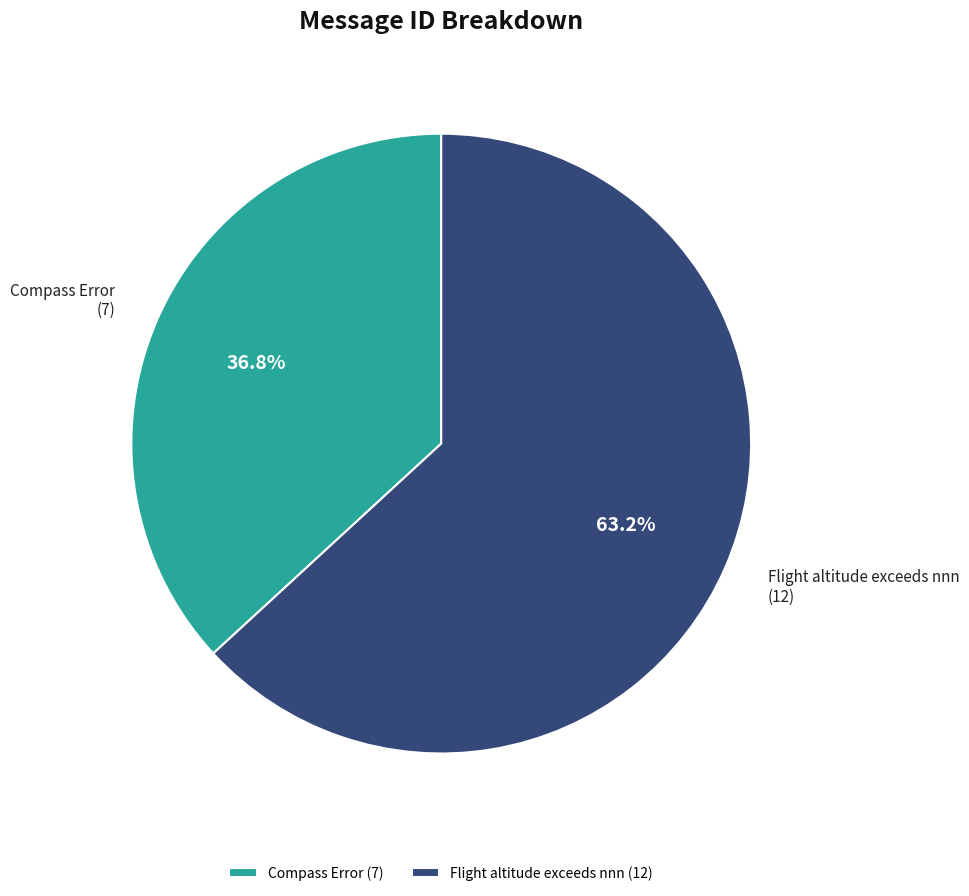

To the nearest percent, what is the difference between the Compass Error and Flight altitude exceeds nnn slice percentages?

26%